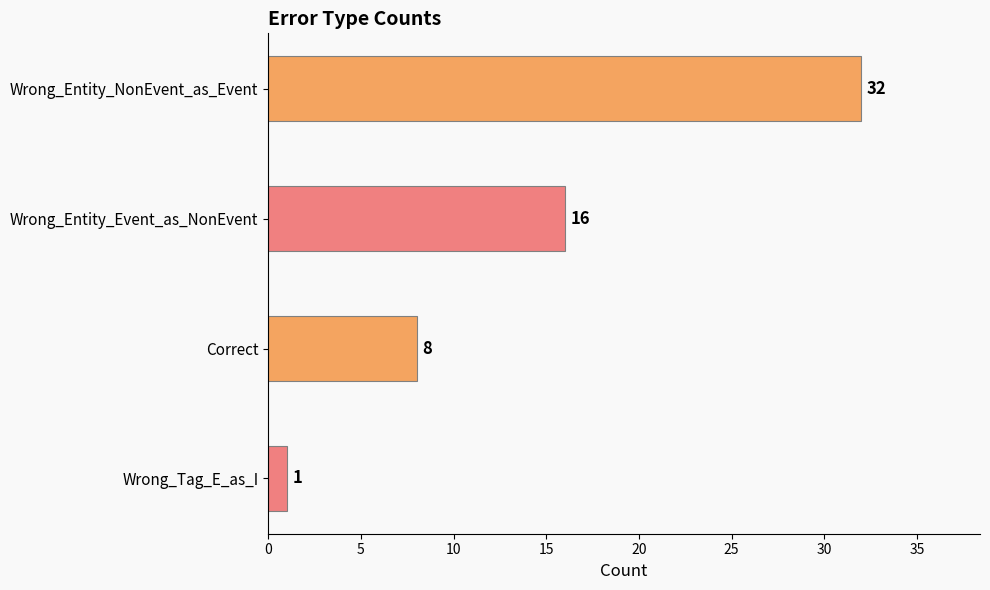

How many distinct data groups are displayed?

1